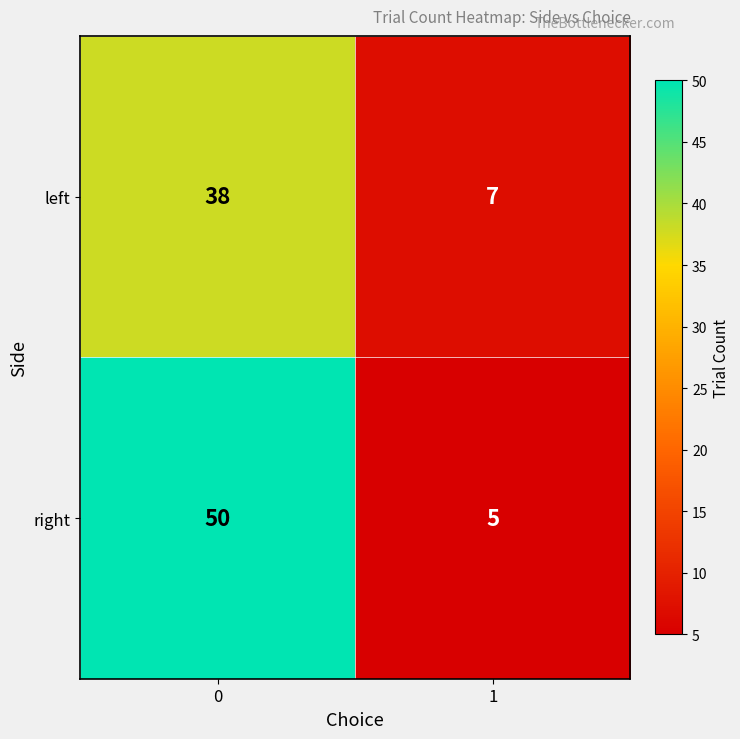

What is the total value across all series at 1?

12